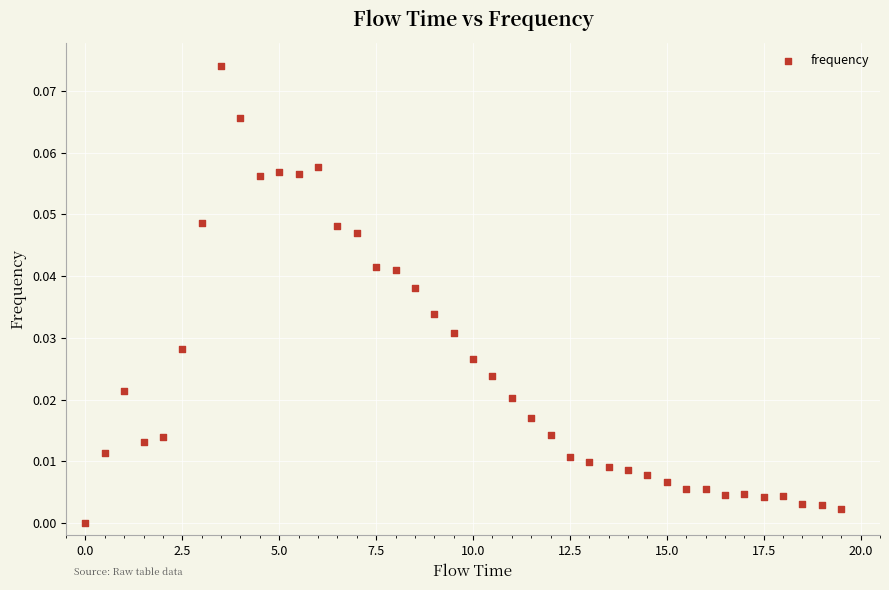

What is the range of X values (max minus min)?

19.5